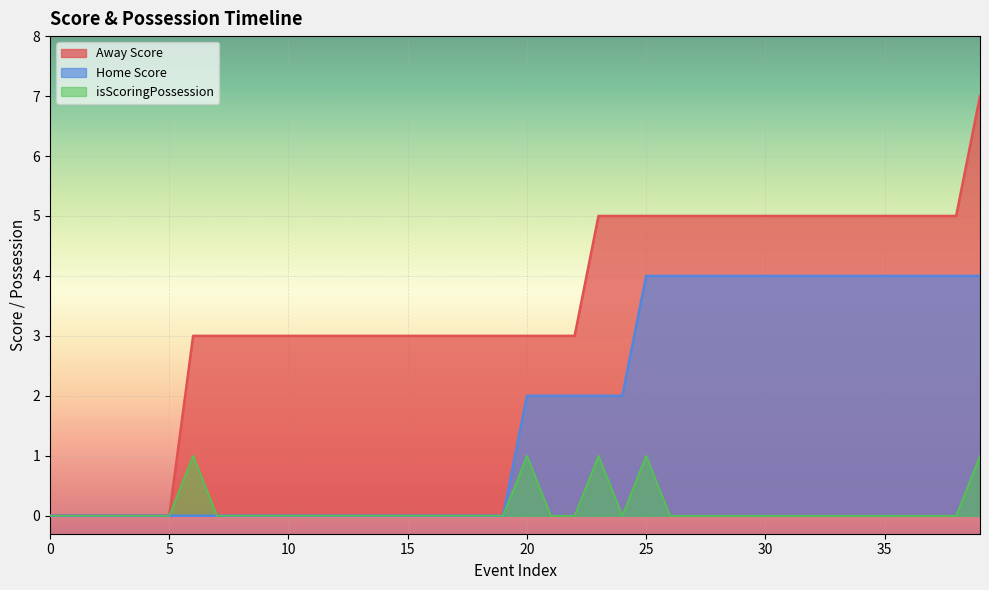

Is it true that Home Score equals 2 at 22?

True